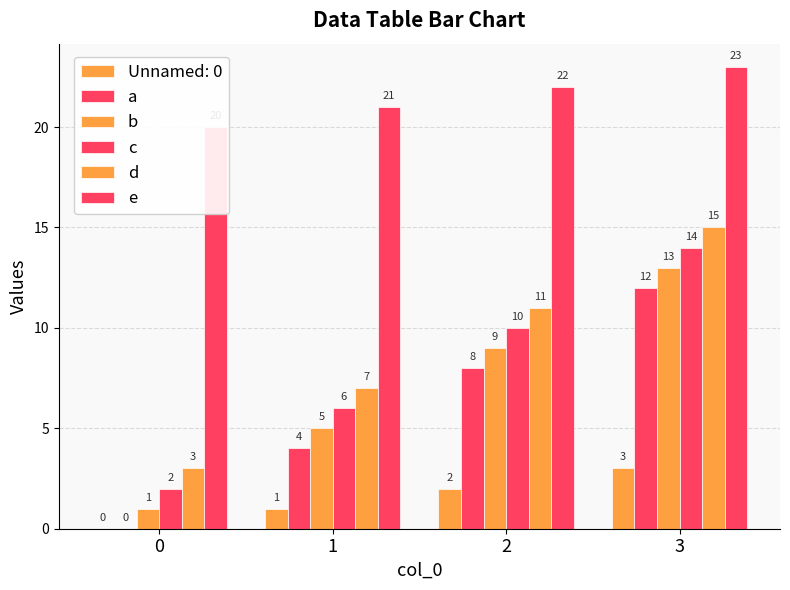

Reading left to right, extract all data points from this chart.

a: 0=0	1=4	2=8	3=12
b: 0=1	1=5	2=9	3=13
c: 0=2	1=6	2=10	3=14
d: 0=3	1=7	2=11	3=15
e: 0=20	1=21	2=22	3=23